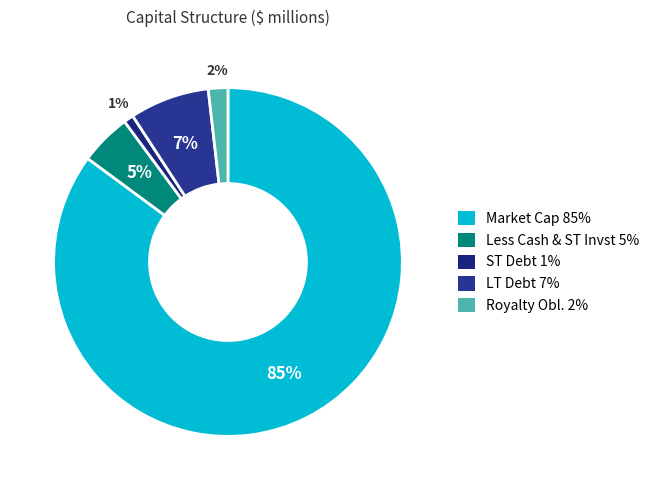

Is it true that Less Cash & ST Invst is 5% of the pie?

True